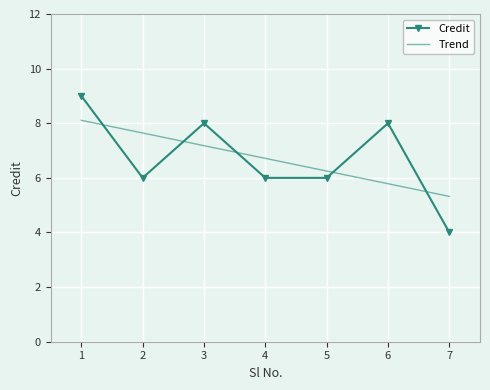

What is the lowest value of the Trend series?

5.3